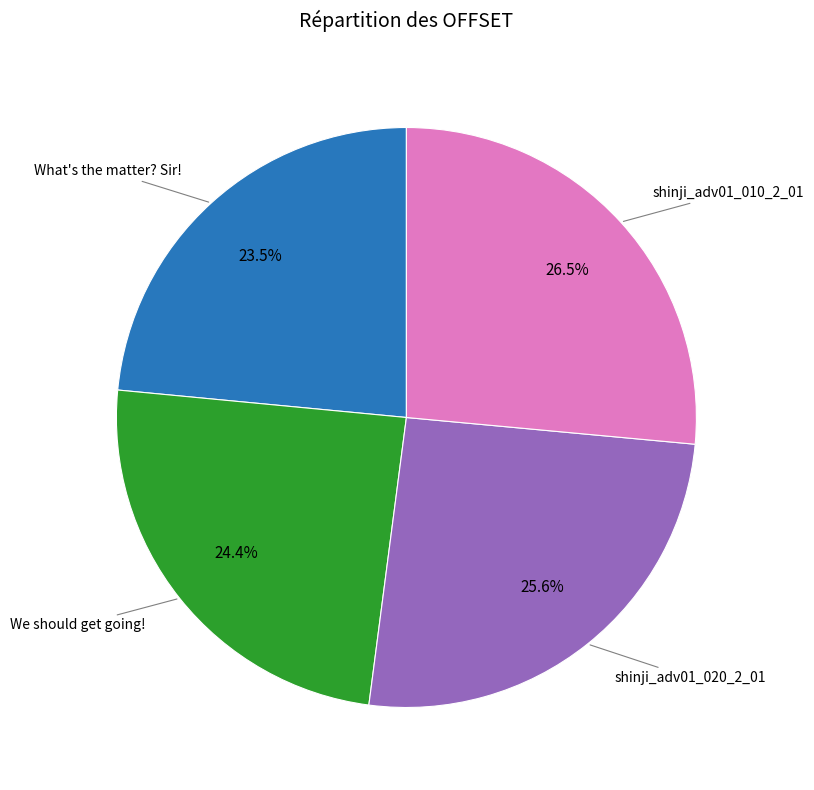

Is there any slice that represents more than half of the pie?

No